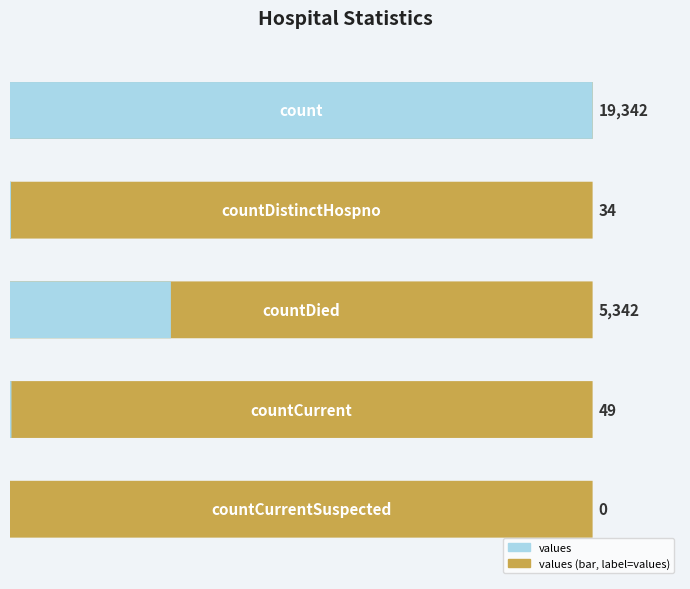

Are the bars horizontal?

Yes